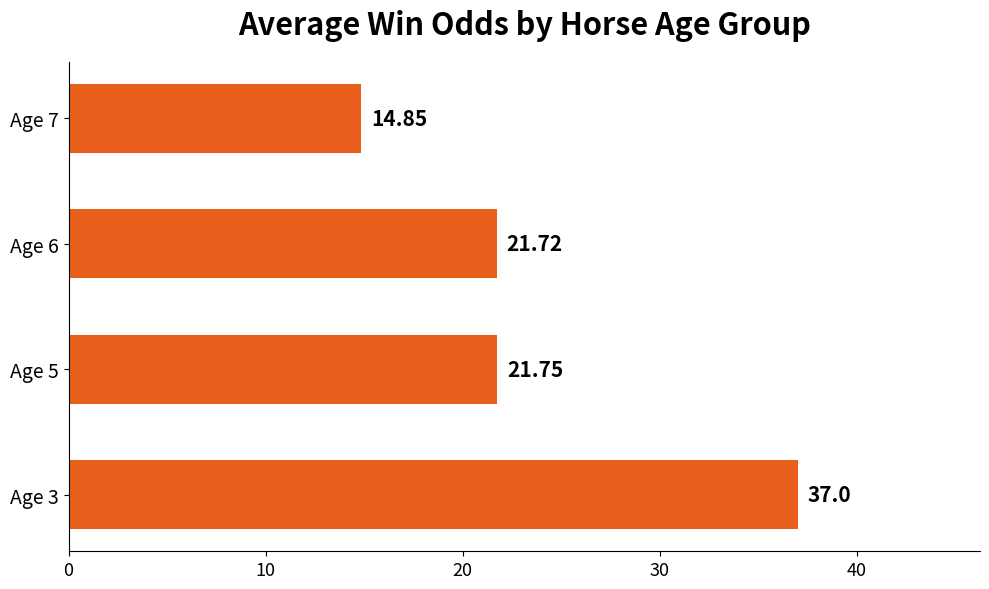

Approximately how many times larger is the value at Age 7 compared to Age 6?

0.7